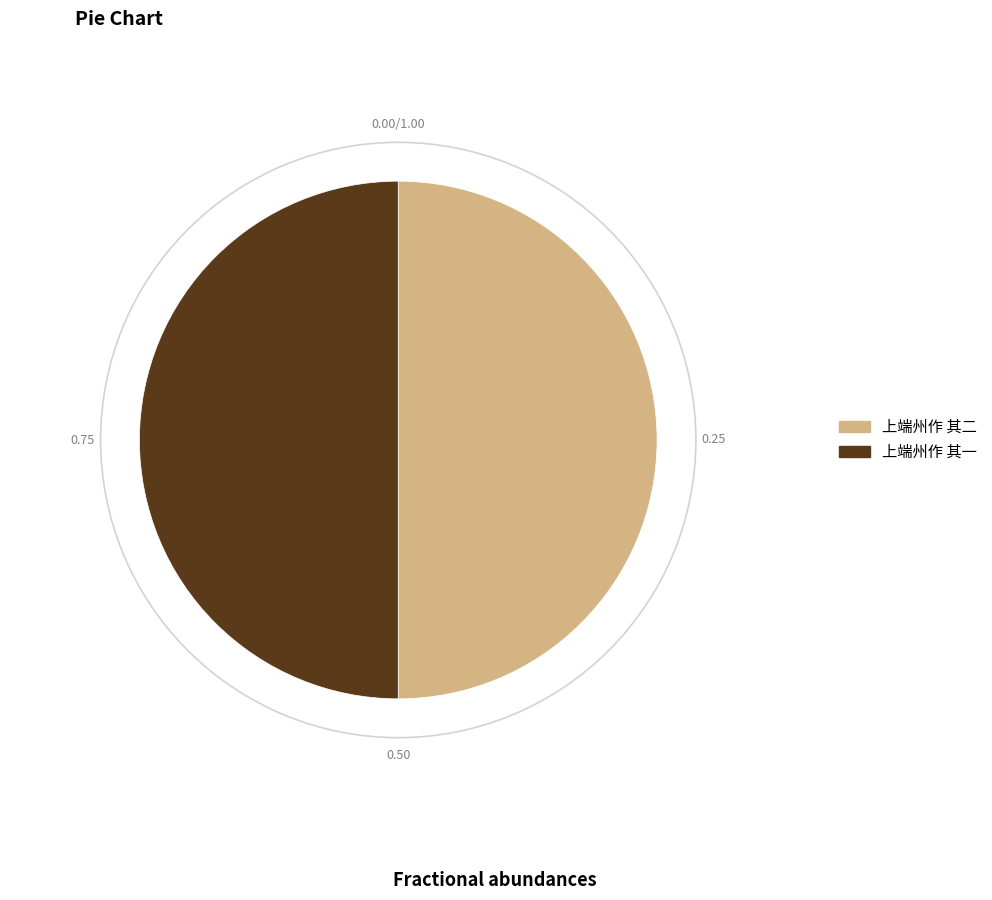

Do 上端州作 其一 and 上端州作 其二 together represent more than half of the pie?

Yes